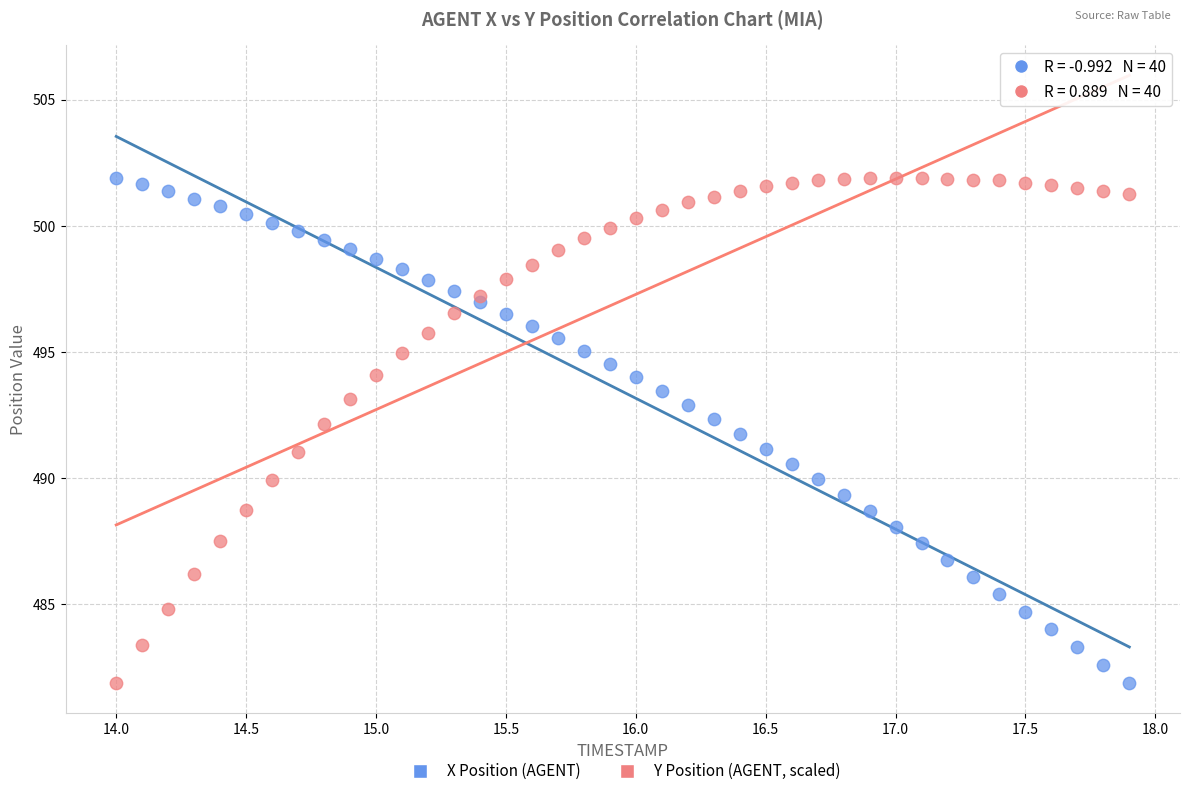

What is the X range (max minus min) for the scatter plot?

3.9